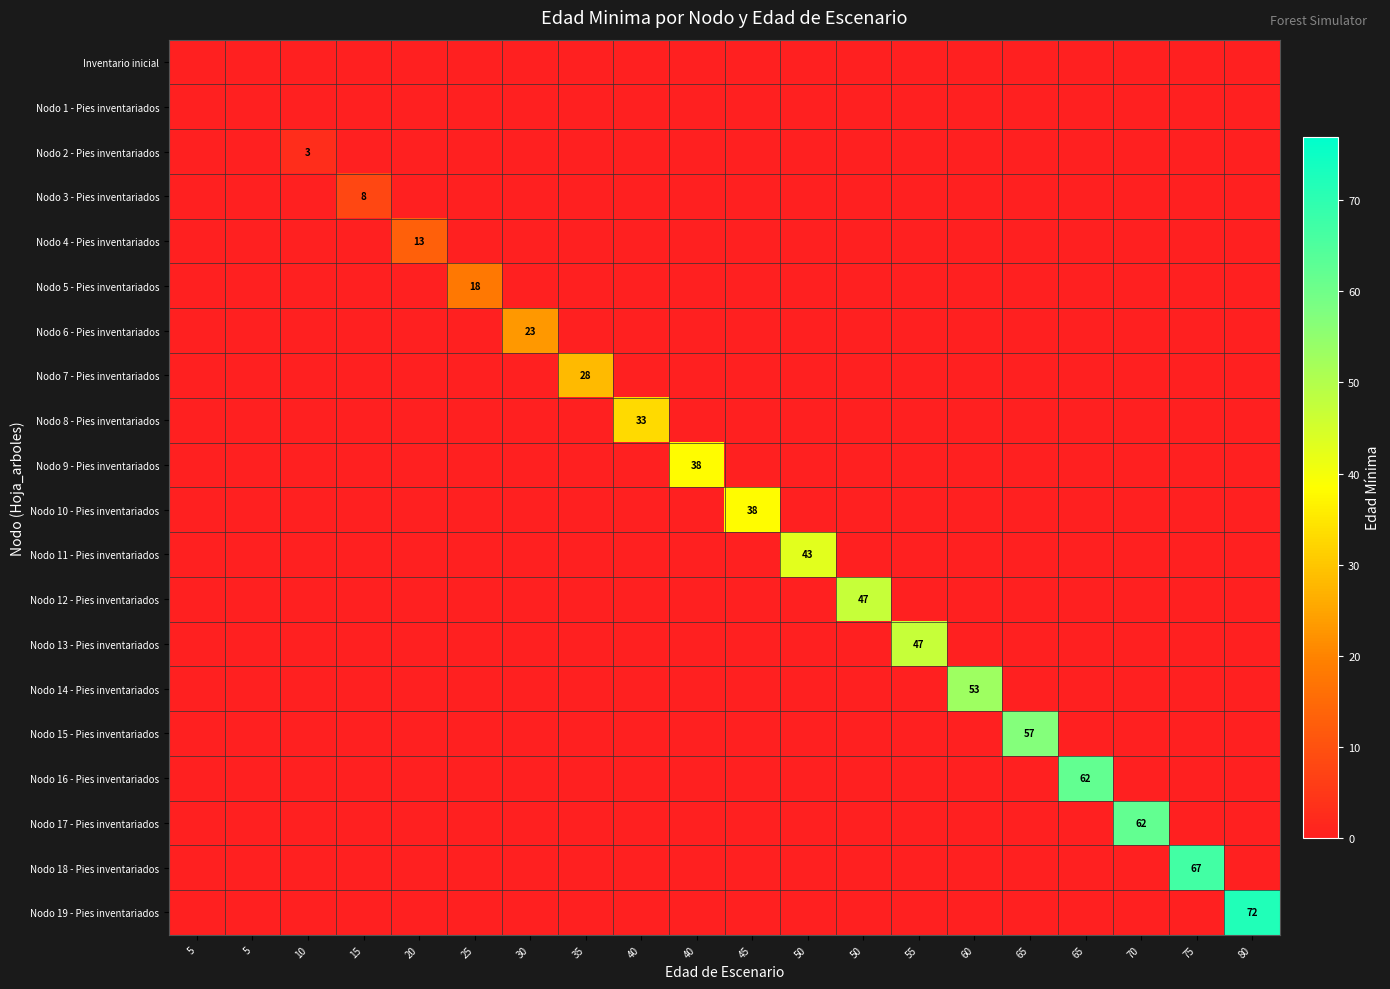

The Nodo 15 - Pies inventariados series shows 0 at 15. True or false?

True